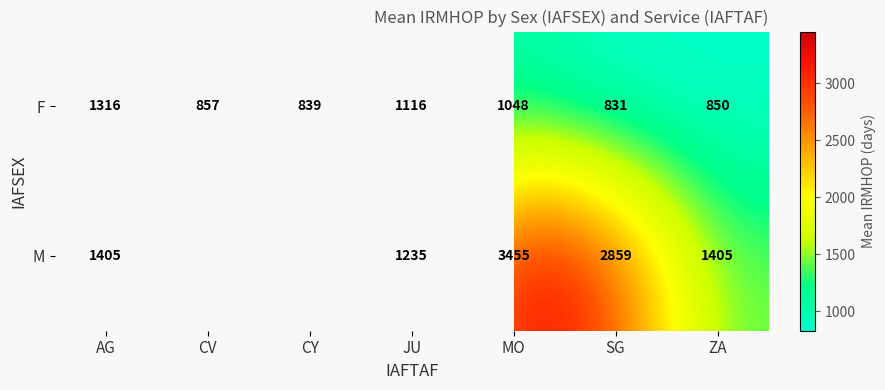

What is the smallest value displayed?

831.0